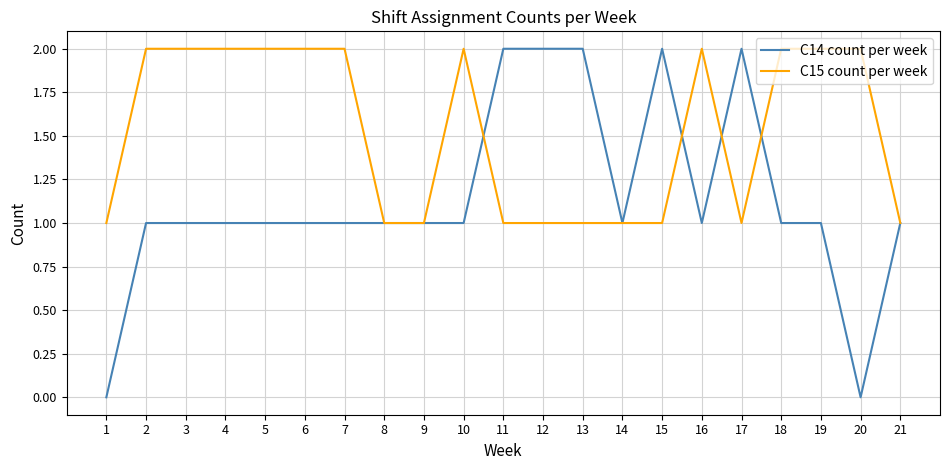

The value of C15 count per week at 8 is 0. True or false?

False